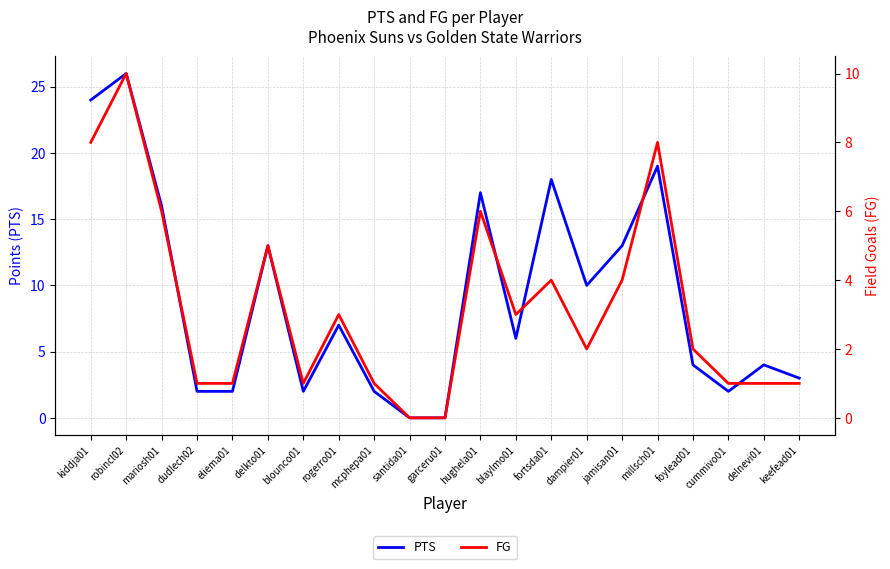

True or false: PTS and FG cross at least once.

False